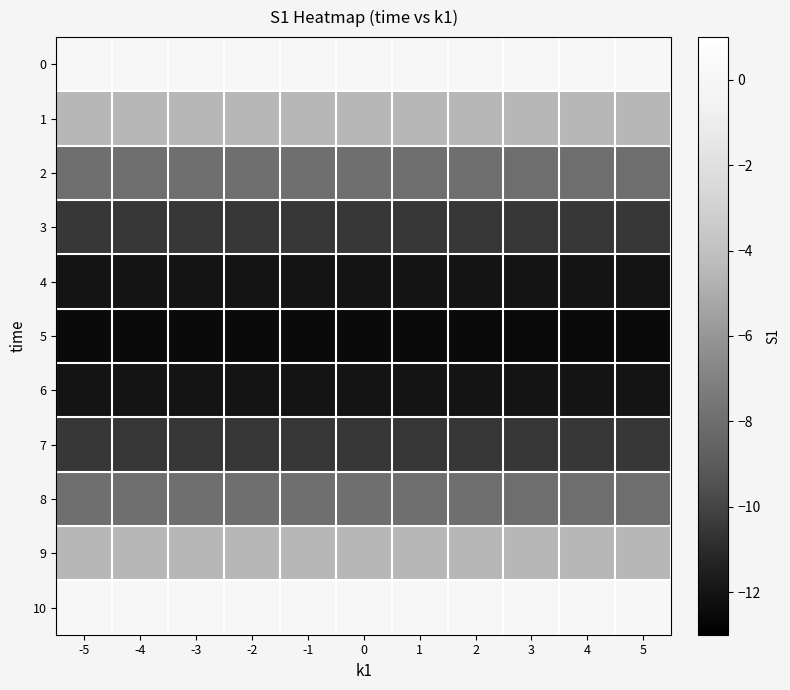

Reading left to right, transcribe all the data shown in this chart.

0: -5=0.0	-4=0.0	-3=0.0	-2=0.0	-1=0.0	0=0.0	1=0.0	2=0.0	3=0.0	4=0.0	5=0.0
1: -5=-4.5	-4=-4.5	-3=-4.5	-2=-4.5	-1=-4.5	0=-4.5	1=-4.5	2=-4.5	3=-4.5	4=-4.5	5=-4.5
2: -5=-8.0	-4=-8.0	-3=-8.0	-2=-8.0	-1=-8.0	0=-8.0	1=-8.0	2=-8.0	3=-8.0	4=-8.0	5=-8.0
3: -5=-10.5	-4=-10.5	-3=-10.5	-2=-10.5	-1=-10.5	0=-10.5	1=-10.5	2=-10.5	3=-10.5	4=-10.5	5=-10.5
4: -5=-12.0	-4=-12.0	-3=-12.0	-2=-12.0	-1=-12.0	0=-12.0	1=-12.0	2=-12.0	3=-12.0	4=-12.0	5=-12.0
5: -5=-12.5	-4=-12.5	-3=-12.5	-2=-12.5	-1=-12.5	0=-12.5	1=-12.5	2=-12.5	3=-12.5	4=-12.5	5=-12.5
6: -5=-12.0	-4=-12.0	-3=-12.0	-2=-12.0	-1=-12.0	0=-12.0	1=-12.0	2=-12.0	3=-12.0	4=-12.0	5=-12.0
7: -5=-10.5	-4=-10.5	-3=-10.5	-2=-10.5	-1=-10.5	0=-10.5	1=-10.5	2=-10.5	3=-10.5	4=-10.5	5=-10.5
8: -5=-8.0	-4=-8.0	-3=-8.0	-2=-8.0	-1=-8.0	0=-8.0	1=-8.0	2=-8.0	3=-8.0	4=-8.0	5=-8.0
9: -5=-4.5	-4=-4.5	-3=-4.5	-2=-4.5	-1=-4.5	0=-4.5	1=-4.5	2=-4.5	3=-4.5	4=-4.5	5=-4.5
10: -5=0.0	-4=0.0	-3=0.0	-2=0.0	-1=0.0	0=0.0	1=0.0	2=0.0	3=0.0	4=0.0	5=0.0